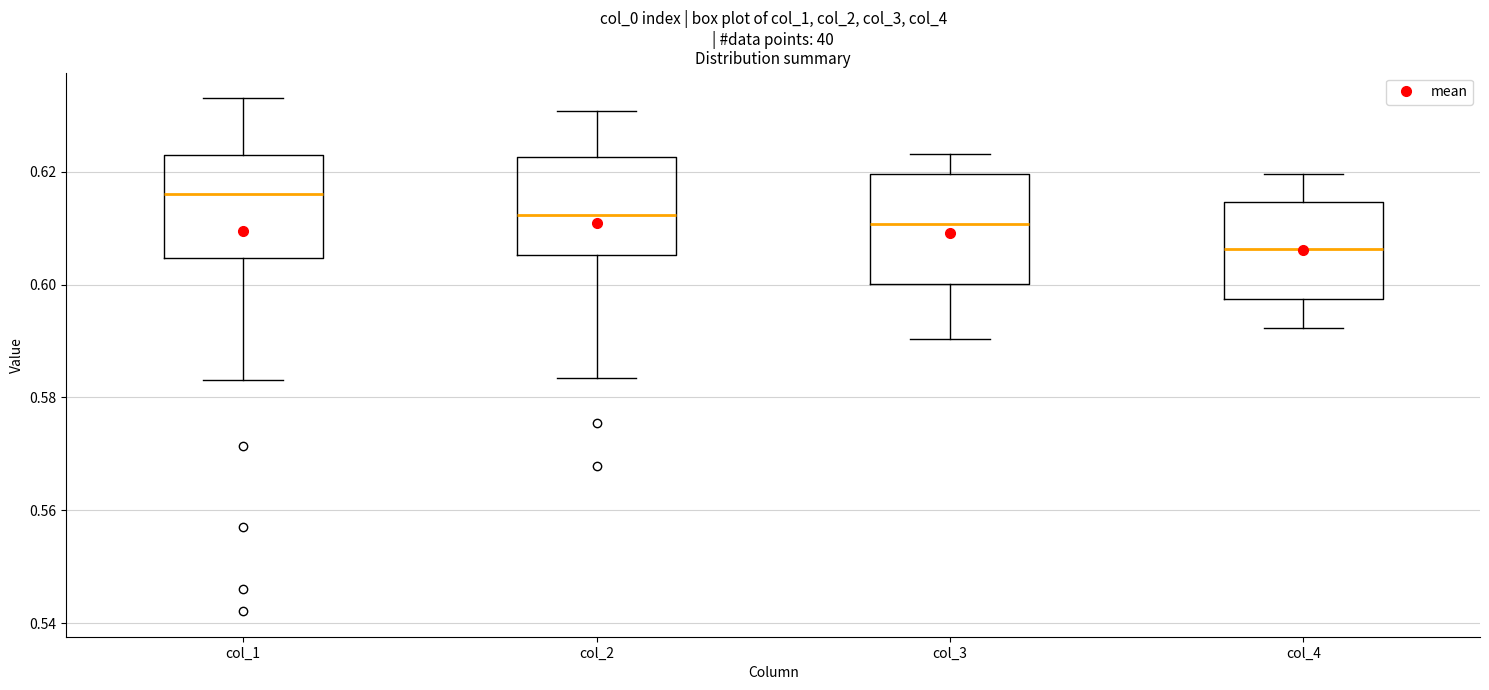

Which box's median line is the highest?

col_1